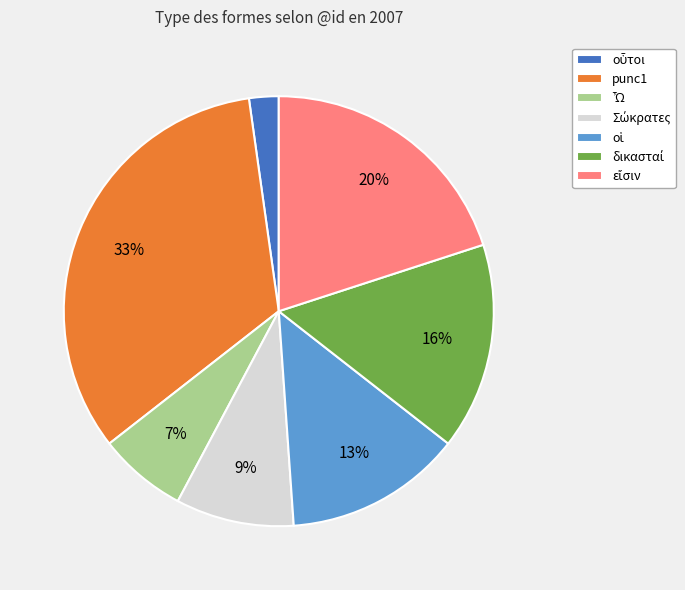

To the nearest percent, what portion does punc1 represent?

33%